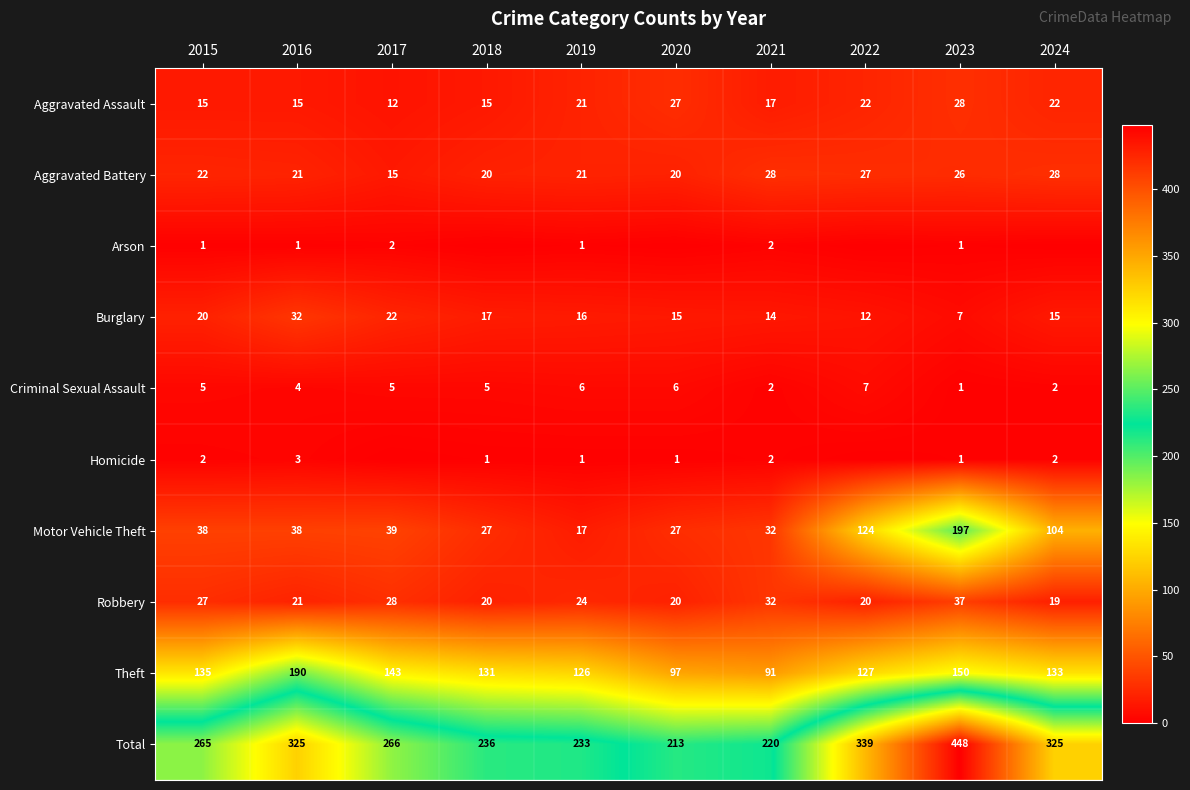

Which series has the largest total across all categories?

Total